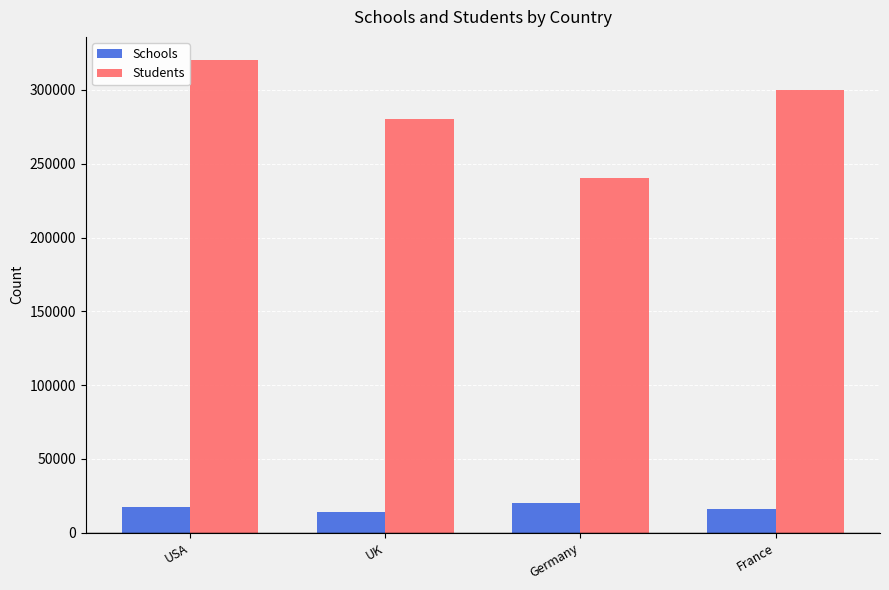

How many values in the Students series are below 300000?

2